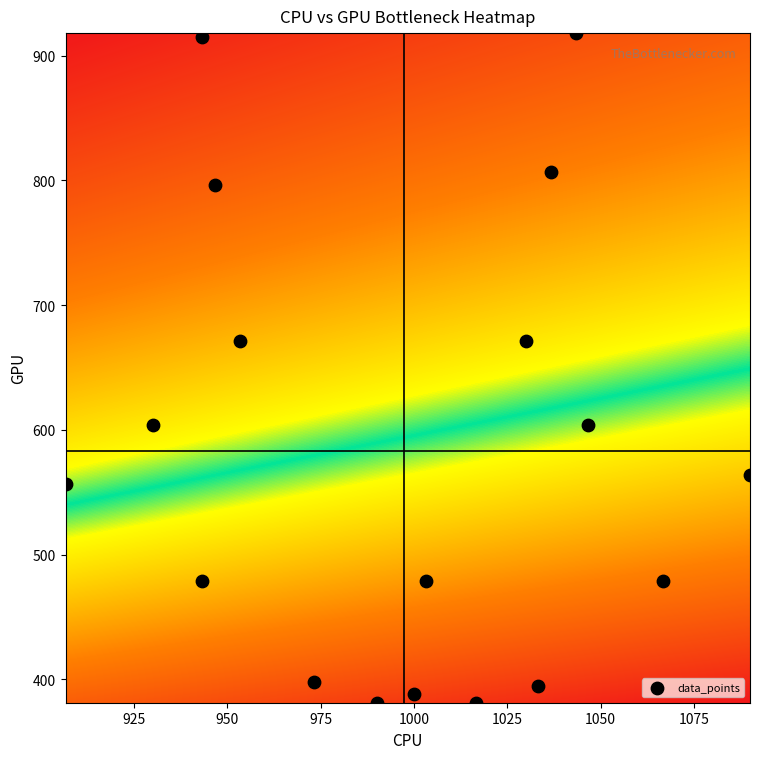

What is the range of X values (max minus min)?

183.3